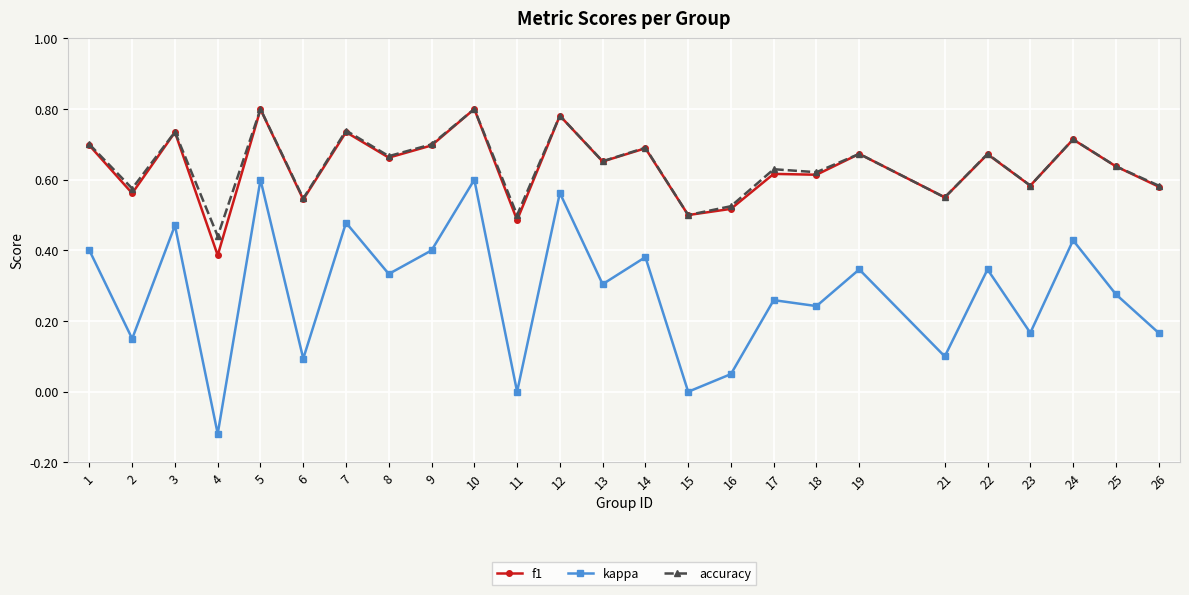

At which label does accuracy reach its minimum?

4